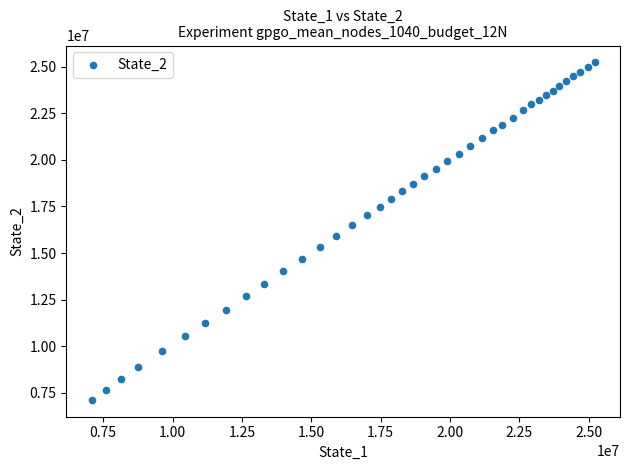

What is the range of Y values (max minus min)?

18095517.2